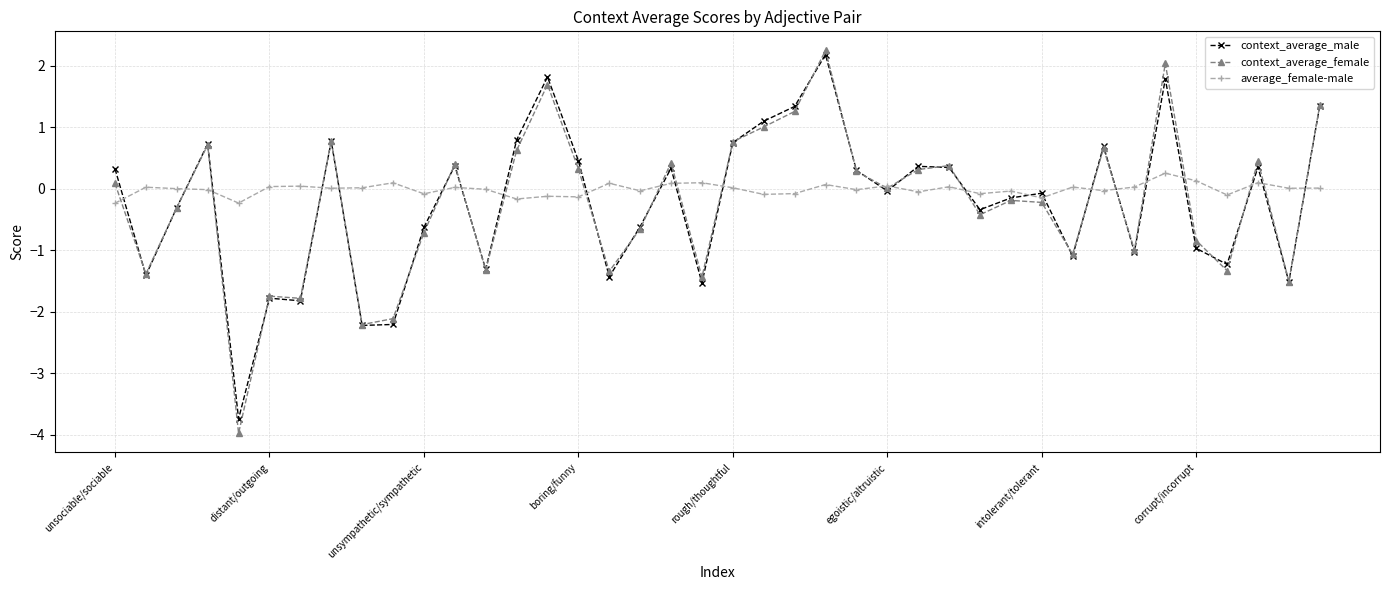

How many series are shown in this chart?

3